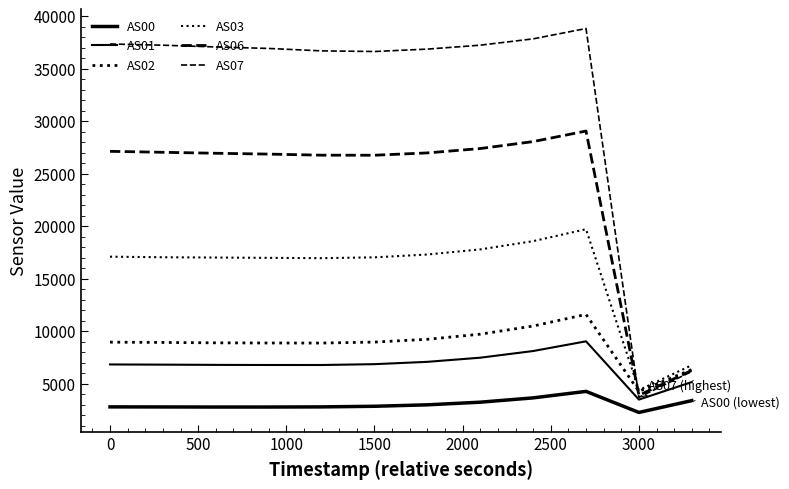

Is this an area chart (filled region under the line)?

No